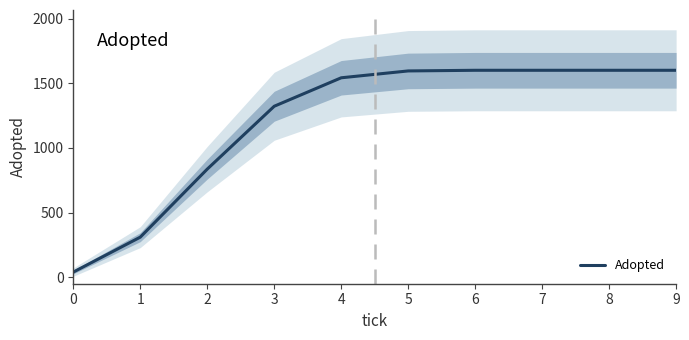

How many lines are shown in the chart?

1